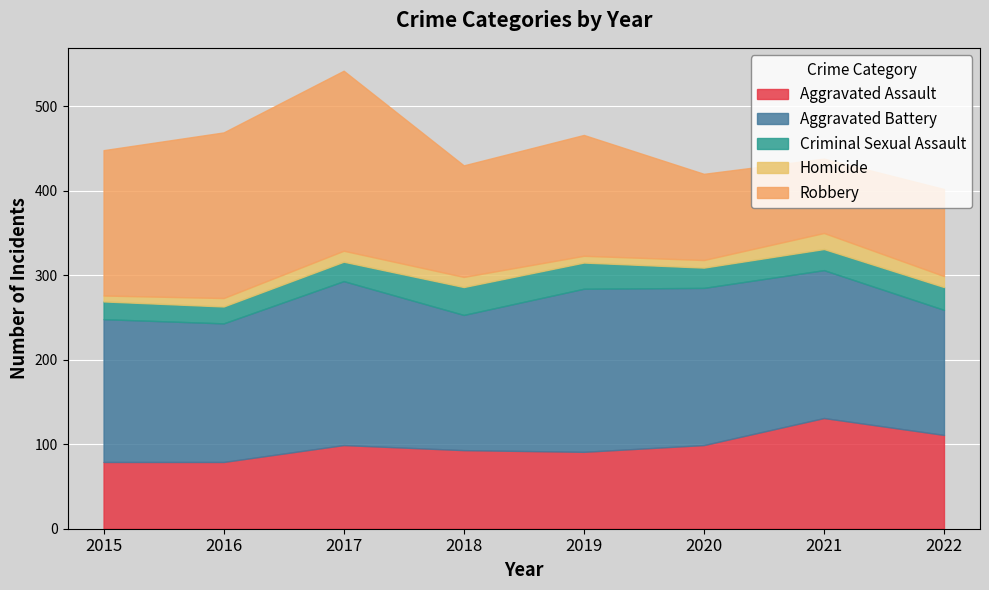

Which series changed the most between 2016 and 2018?

Robbery